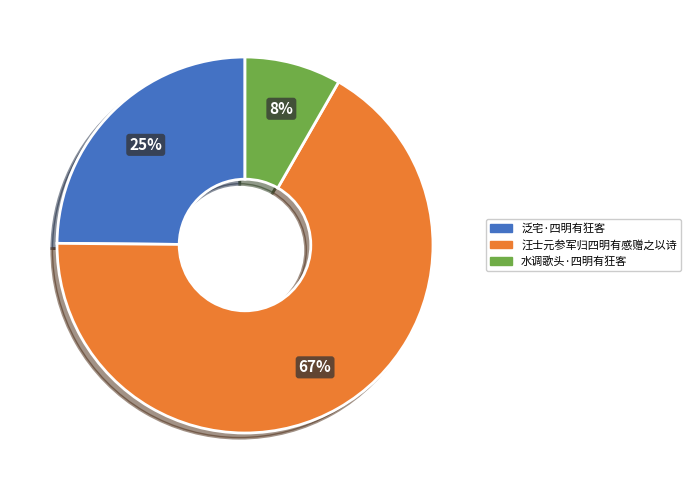

To the nearest percent, what percentage of the pie is 汪士元参军归四明有感赠之以诗?

67%